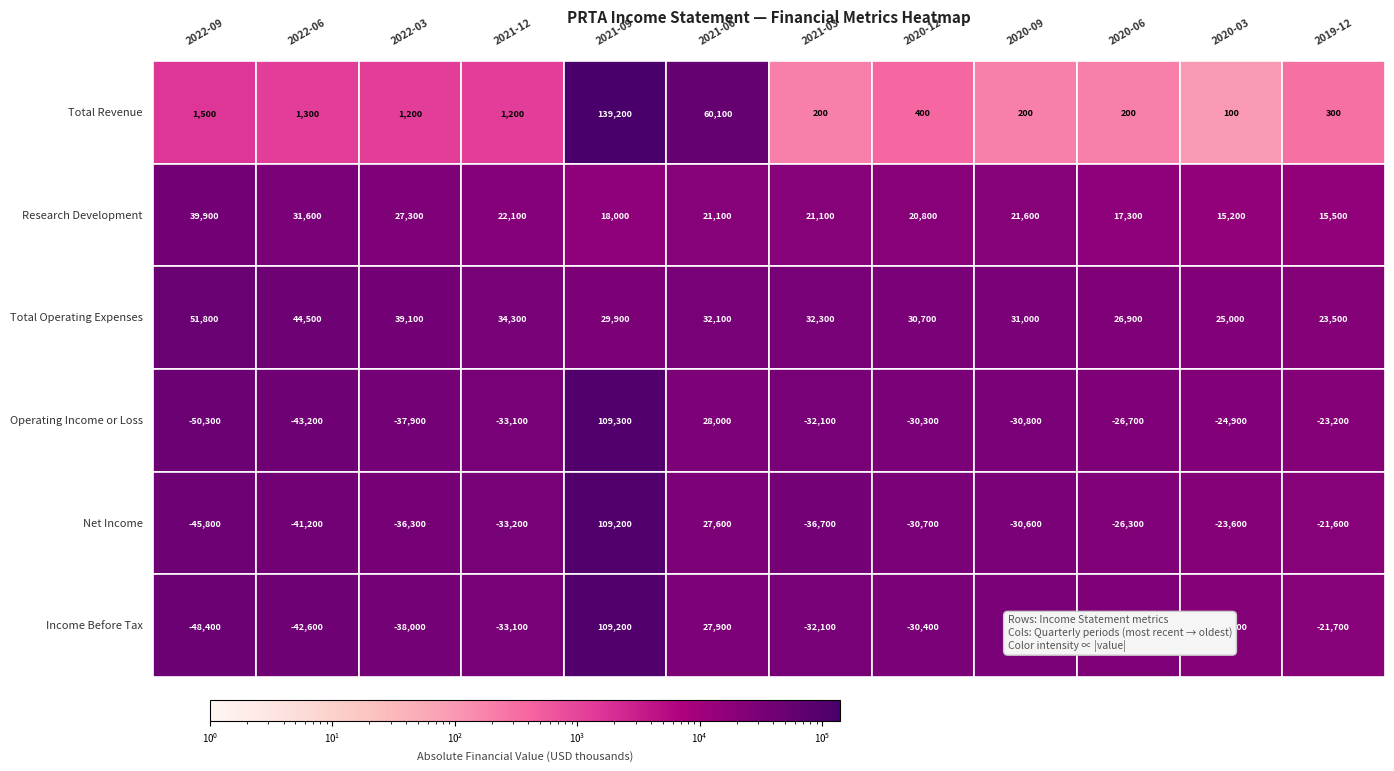

Which category has the highest value in the Income Before Tax series?

2021-09